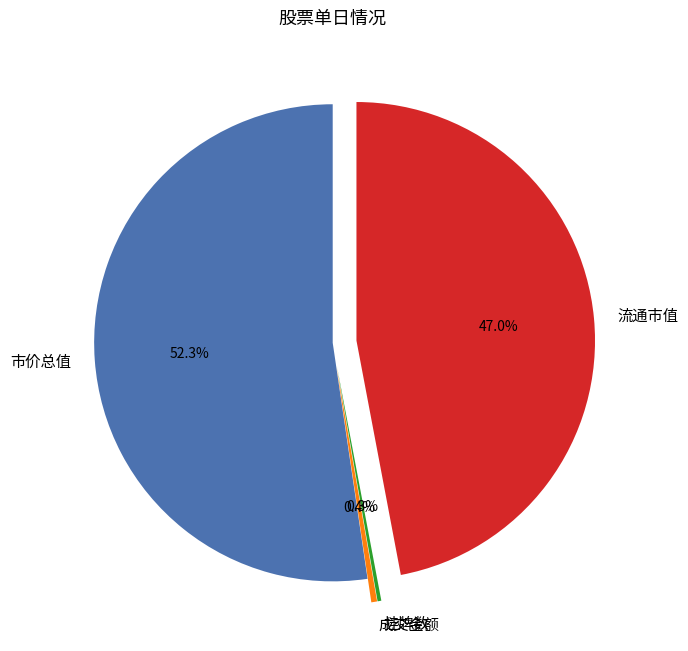

Combined, what portion of the pie is 流通市值 and 成交金额?

47.4%